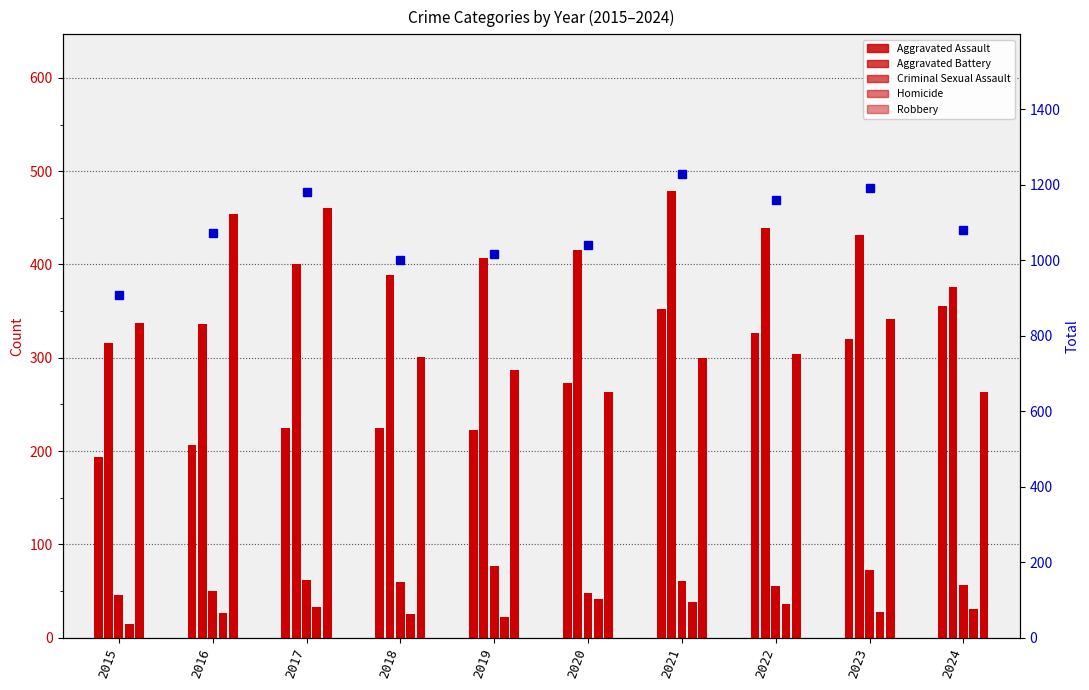

At which label does Total first exceed 1081?

2017